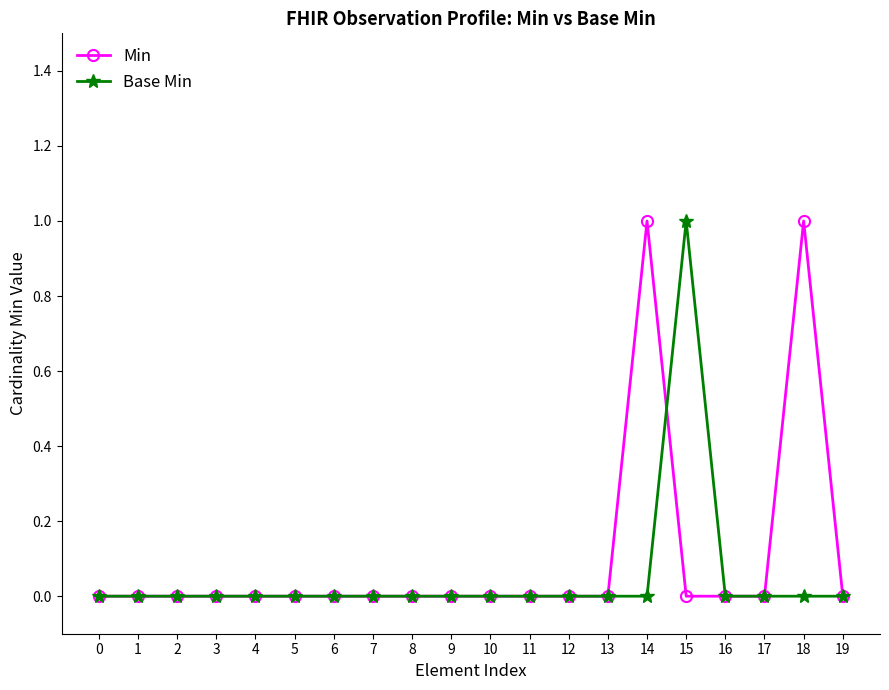

Between 10 and 15, which series saw the biggest shift?

Base Min